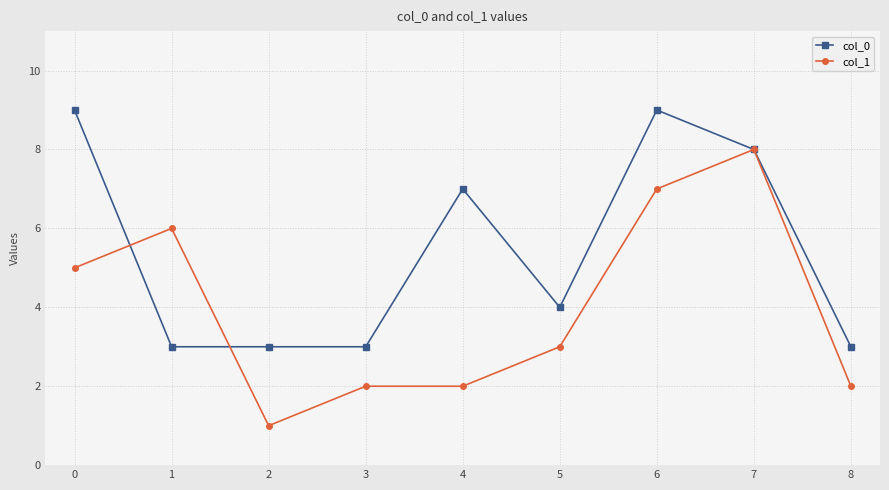

Which series has the largest total across all categories?

col_0